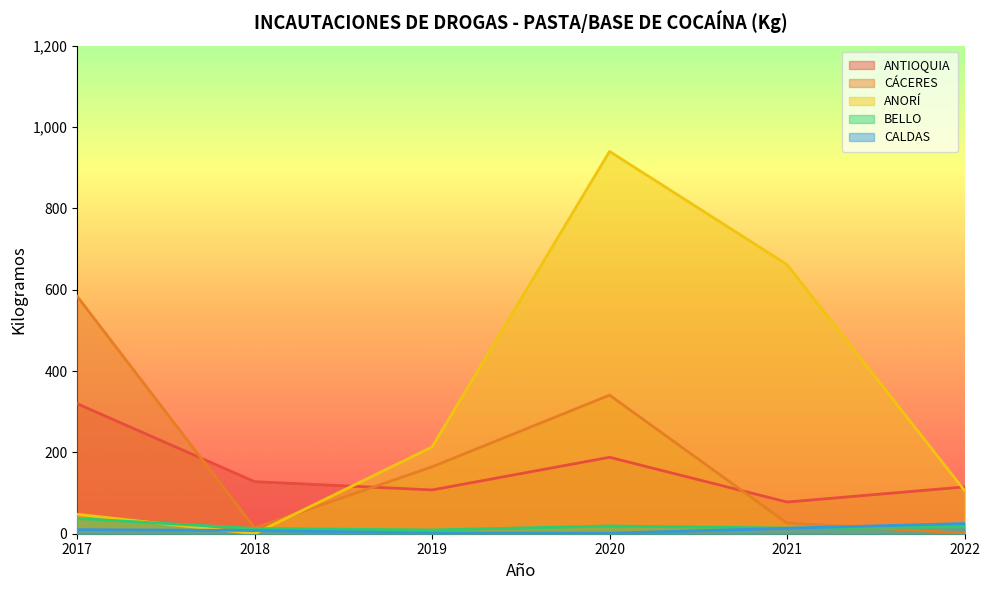

Which label corresponds to the smallest value in the chart?

2018